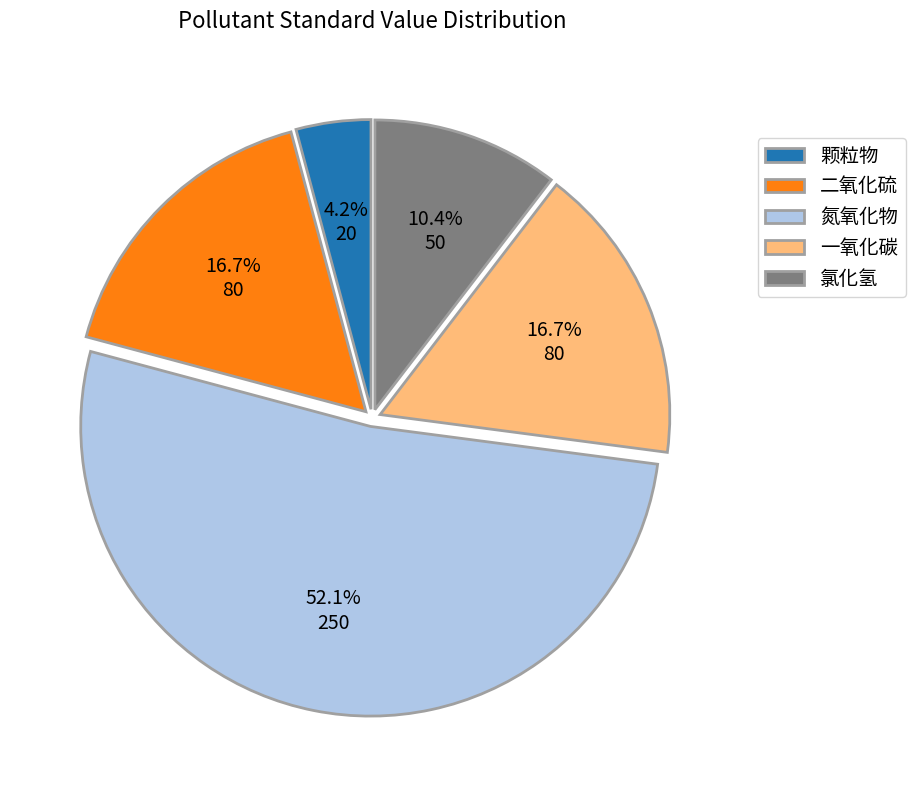

To the nearest percent, what is the average slice percentage?

20%